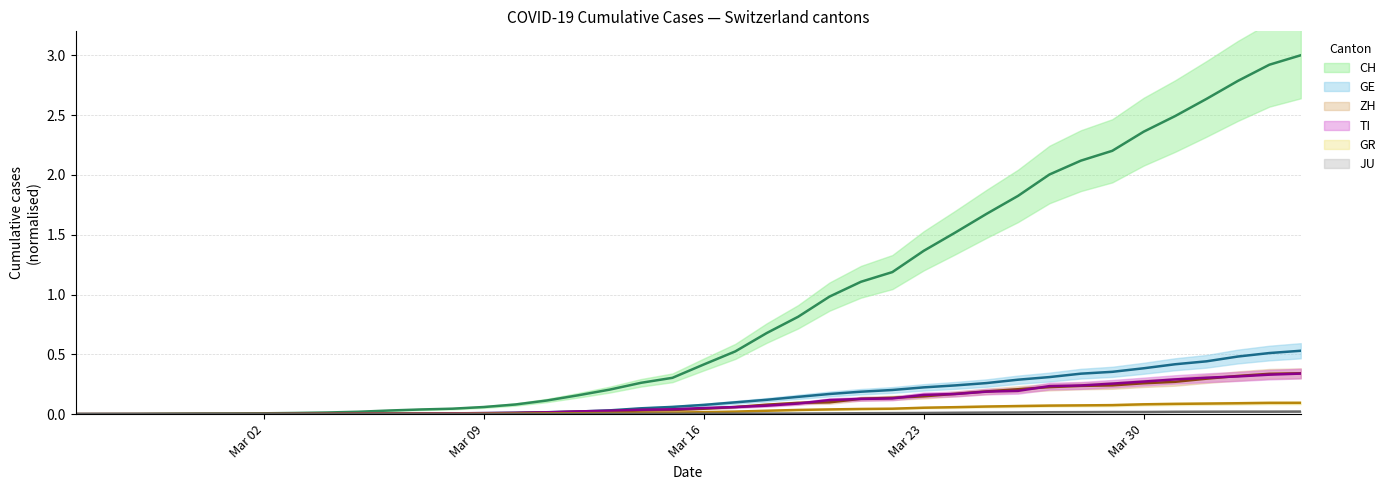

Reading left to right, what are all the values shown in this chart?

CH: 0.0	0.0	0.0	0.0	0.0	0.0	0.0	0.0	0.0	0.0	0.0	0.0	0.0	0.1	0.1	0.1	0.2	0.2	0.3	0.3	0.4	0.5	0.7	0.8	1.0	1.1	1.2	1.4	1.5	1.7	1.8	2.0	2.1	2.2	2.4	2.5	2.6	2.8	2.9	3.0
GE: 0.0	0.0	0.0	0.0	0.0	0.0	0.0	0.0	0.0	0.0	0.0	0.0	0.0	0.0	0.0	0.0	0.0	0.0	0.0	0.1	0.1	0.1	0.1	0.1	0.2	0.2	0.2	0.2	0.2	0.3	0.3	0.3	0.3	0.4	0.4	0.4	0.4	0.5	0.5	0.5
ZH: 0.0	0.0	0.0	0.0	0.0	0.0	0.0	0.0	0.0	0.0	0.0	0.0	0.0	0.0	0.0	0.0	0.0	0.0	0.0	0.0	0.0	0.1	0.1	0.1	0.1	0.1	0.1	0.1	0.2	0.2	0.2	0.2	0.2	0.2	0.3	0.3	0.3	0.3	0.3	0.3
TI: 0.0	0.0	0.0	0.0	0.0	0.0	0.0	0.0	0.0	0.0	0.0	0.0	0.0	0.0	0.0	0.0	0.0	0.0	0.0	0.0	0.1	0.1	0.1	0.1	0.1	0.1	0.1	0.2	0.2	0.2	0.2	0.2	0.2	0.3	0.3	0.3	0.3	0.3	0.3	0.3
GR: 0.0	0.0	0.0	0.0	0.0	0.0	0.0	0.0	0.0	0.0	0.0	0.0	0.0	0.0	0.0	0.0	0.0	0.0	0.0	0.0	0.0	0.0	0.0	0.0	0.0	0.0	0.0	0.1	0.1	0.1	0.1	0.1	0.1	0.1	0.1	0.1	0.1	0.1	0.1	0.1
JU: 0.0	0.0	0.0	0.0	0.0	0.0	0.0	0.0	0.0	0.0	0.0	0.0	0.0	0.0	0.0	0.0	0.0	0.0	0.0	0.0	0.0	0.0	0.0	0.0	0.0	0.0	0.0	0.0	0.0	0.0	0.0	0.0	0.0	0.0	0.0	0.0	0.0	0.0	0.0	0.0